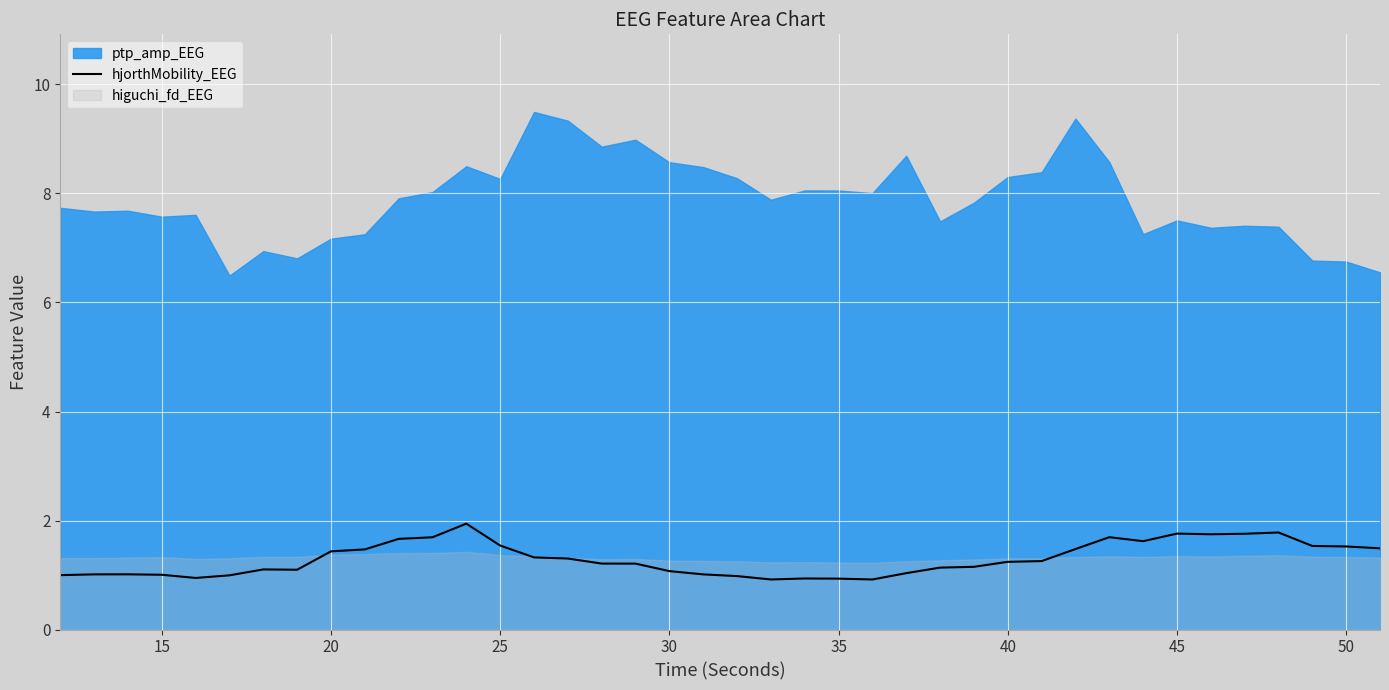

What is the lowest value of the hjorthMobility_EEG series?

0.9